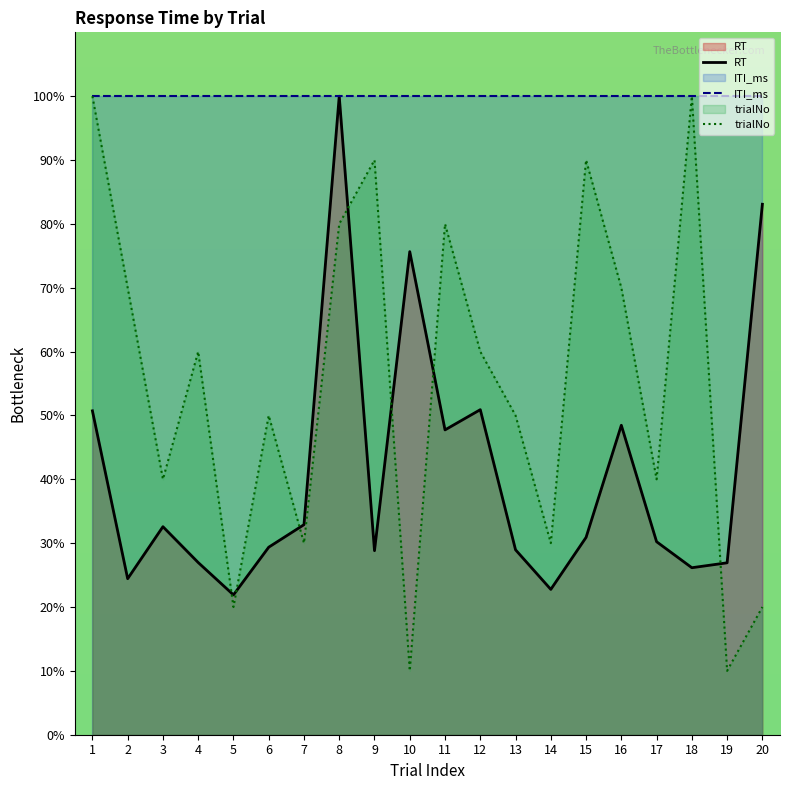

How many values in the RT series exceed 30?

11